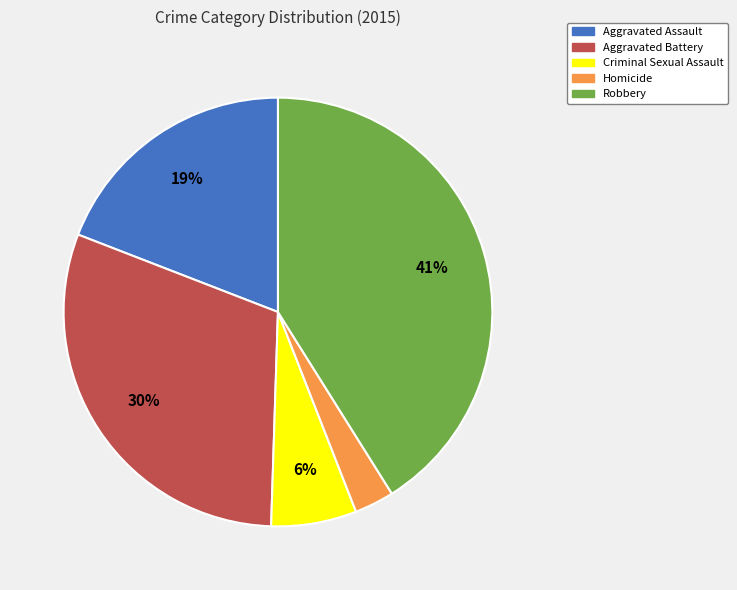

Is there any slice that represents more than half of the pie?

No